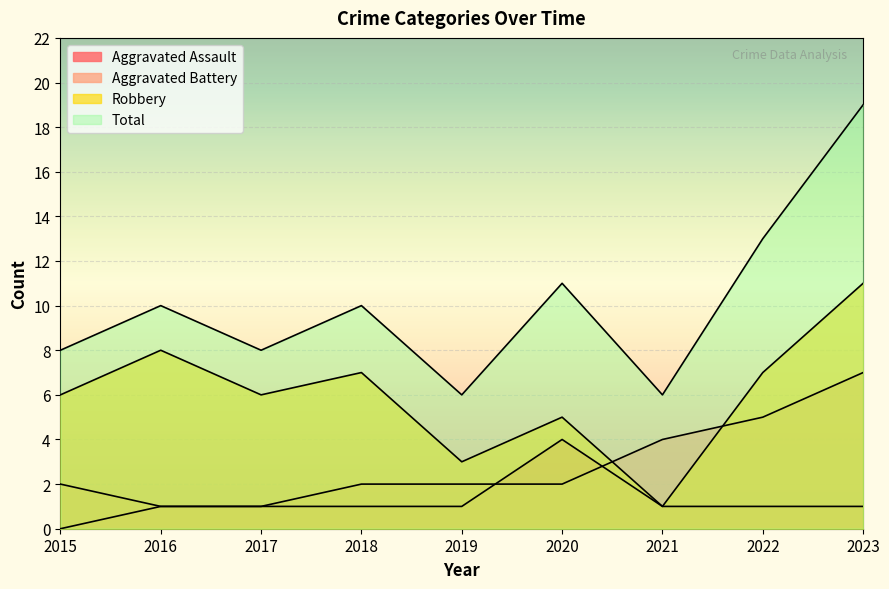

Reading right to left, what are all the values shown in this chart?

Aggravated Assault: 1	1	1	4	1	1	1	1	0
Aggravated Battery: 7	5	4	2	2	2	1	1	2
Robbery: 11	7	1	5	3	7	6	8	6
Total: 19	13	6	11	6	10	8	10	8